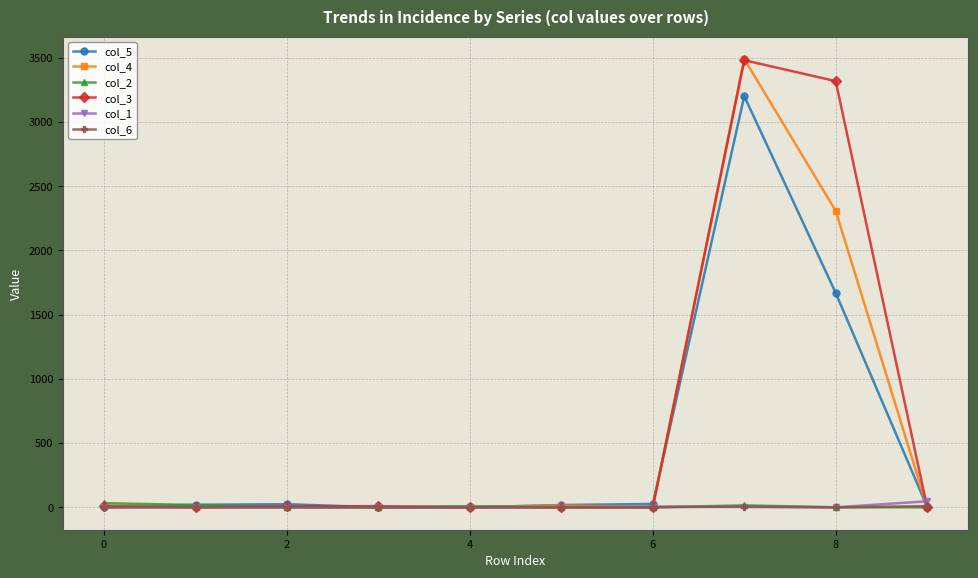

How many series are shown in this chart?

6